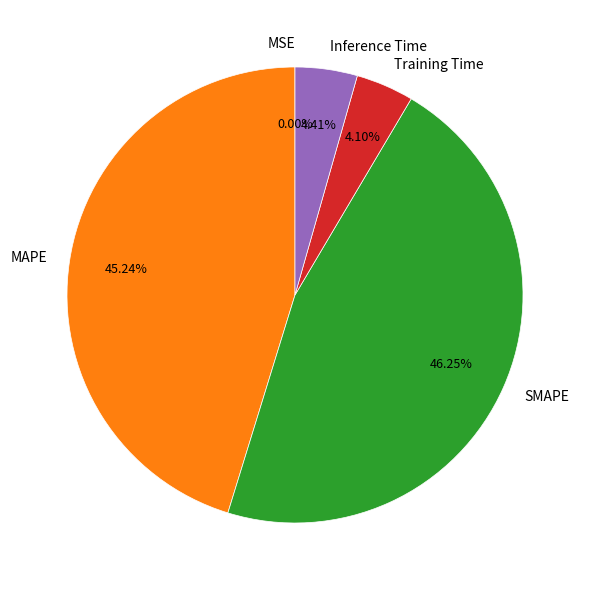

What is the ratio of the value at Training Time to the value at SMAPE?

0.1